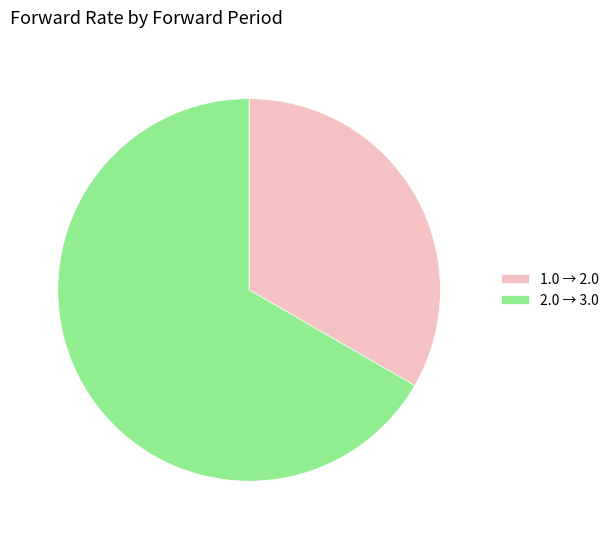

What is the largest slice in the pie chart?

2.0 → 3.0